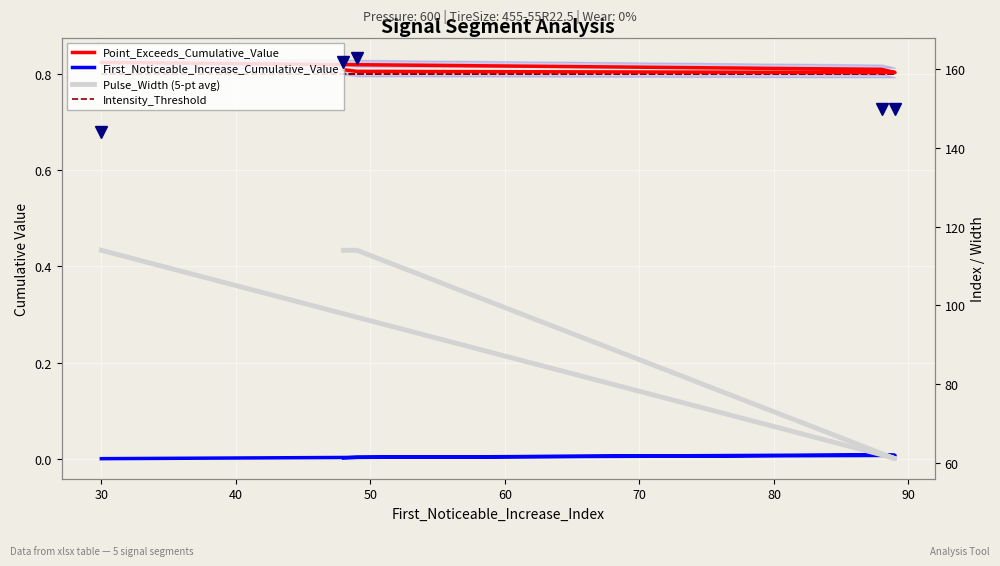

Count the Point_Exceeds_Cumulative_Value values in the range 0 to 1.

5